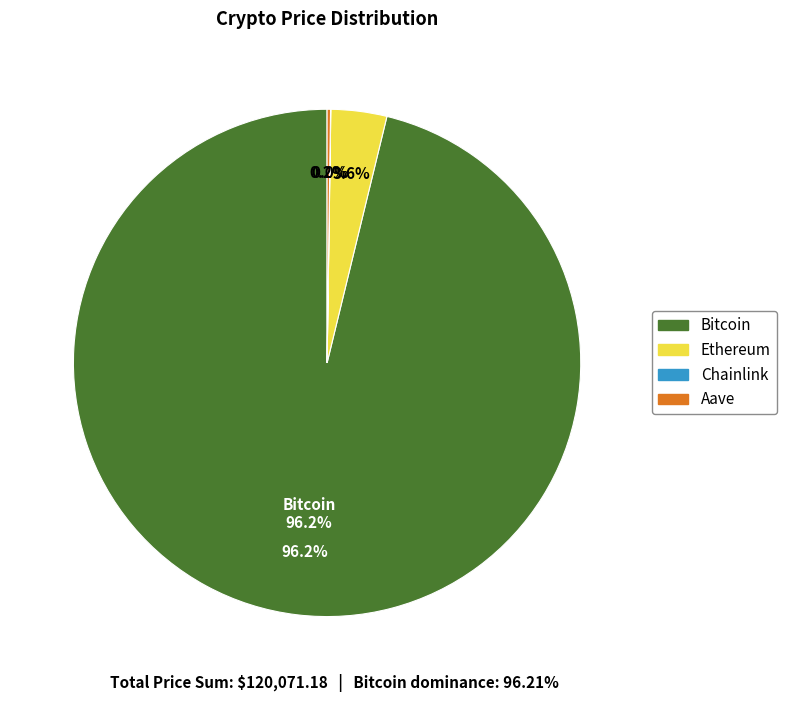

What is the total percentage of Ethereum and Bitcoin?

99.8%